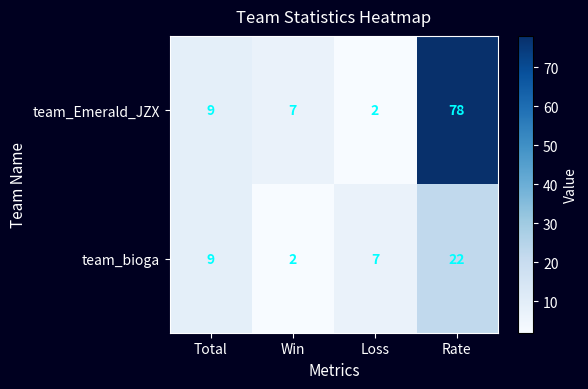

What is the sum of the team_Emerald_JZX values at Loss and Rate?

80